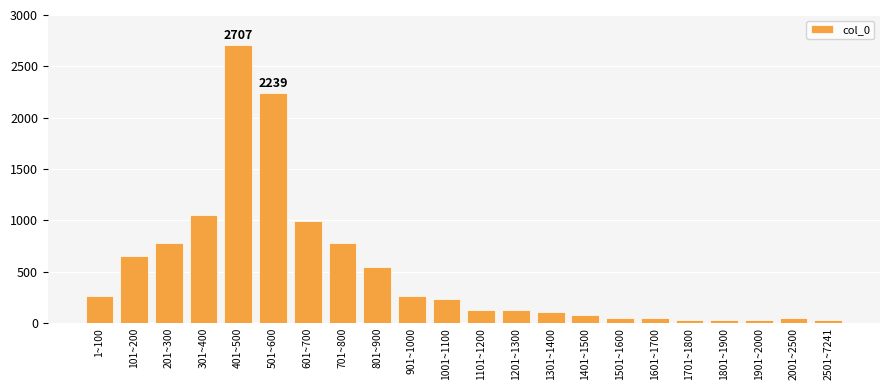

Reading left to right, extract all data points from this chart.

1~100=261	101~200=651	201~300=783	301~400=1053	401~500=2707	501~600=2239	601~700=992	701~800=783	801~900=547	901~1000=261	1001~1100=235	1101~1200=130	1201~1300=130	1301~1400=104	1401~1500=78	1501~1600=52	1601~1700=52	1701~1800=26	1801~1900=26	1901~2000=26	2001~2500=52	2501~7241=26